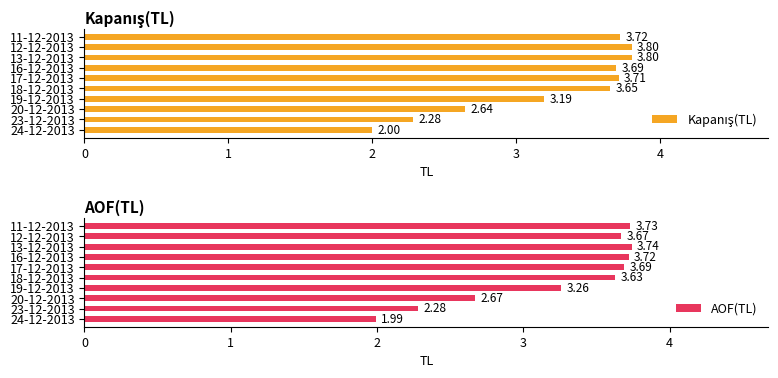

What is the sum of the AOF(TL) values at 18-12-2013 and 24-12-2013?

5.6